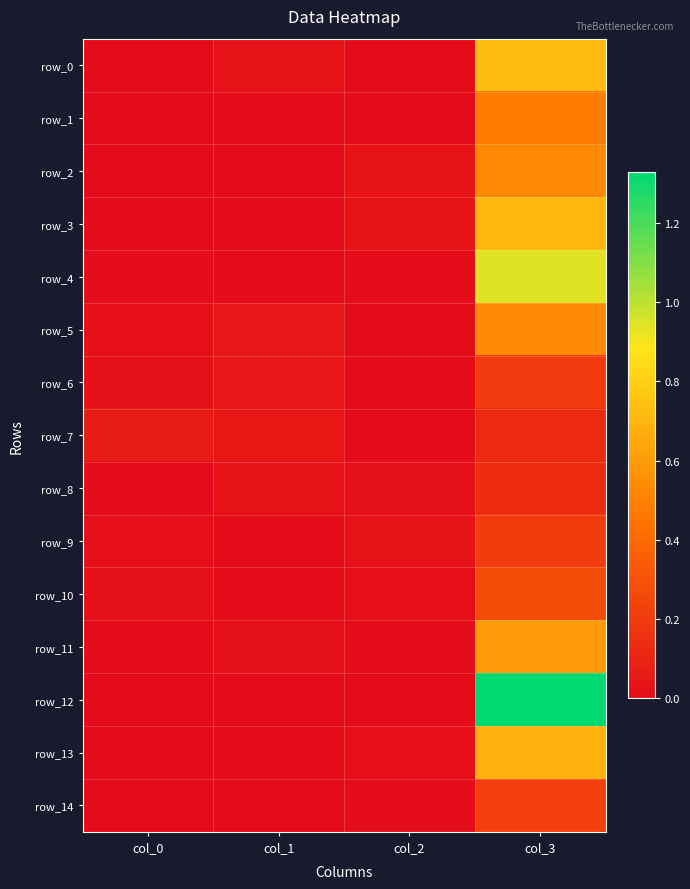

Count the number of data series in this chart.

15